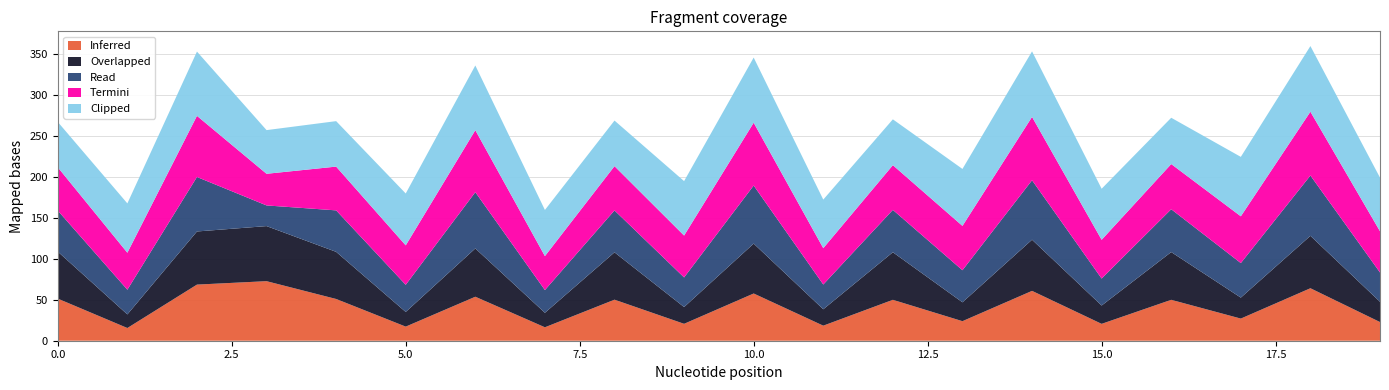

Reading right to left, what are all the values shown in this chart?

Inferred: 22.8	64.1	27.1	50.0	20.6	60.9	23.9	50.0	18.4	57.7	20.7	50.2	16.4	53.8	17.2	51.0	72.8	68.6	15.5	51.4
Overlapped: 24.8	64.1	25.6	58.3	22.4	62.5	23.1	58.1	20.0	61.0	20.5	57.9	17.7	59.0	17.9	57.6	67.3	64.9	16.6	57.5
Read: 35.8	73.7	42.2	52.3	32.9	72.7	39.2	51.8	30.3	70.9	36.2	51.2	27.8	68.8	33.2	50.7	25.3	66.6	30.2	50.1
Termini: 50.4	78.0	57.2	55.2	47.4	77.4	54.2	54.6	44.4	76.8	51.2	54.1	41.5	75.8	48.2	53.5	38.7	74.7	45.2	52.9
Clipped: 65.5	80.2	72.6	56.6	62.4	80.1	69.6	56.0	59.4	79.6	66.5	55.7	56.4	79.1	63.4	55.6	53.4	78.5	60.3	55.4